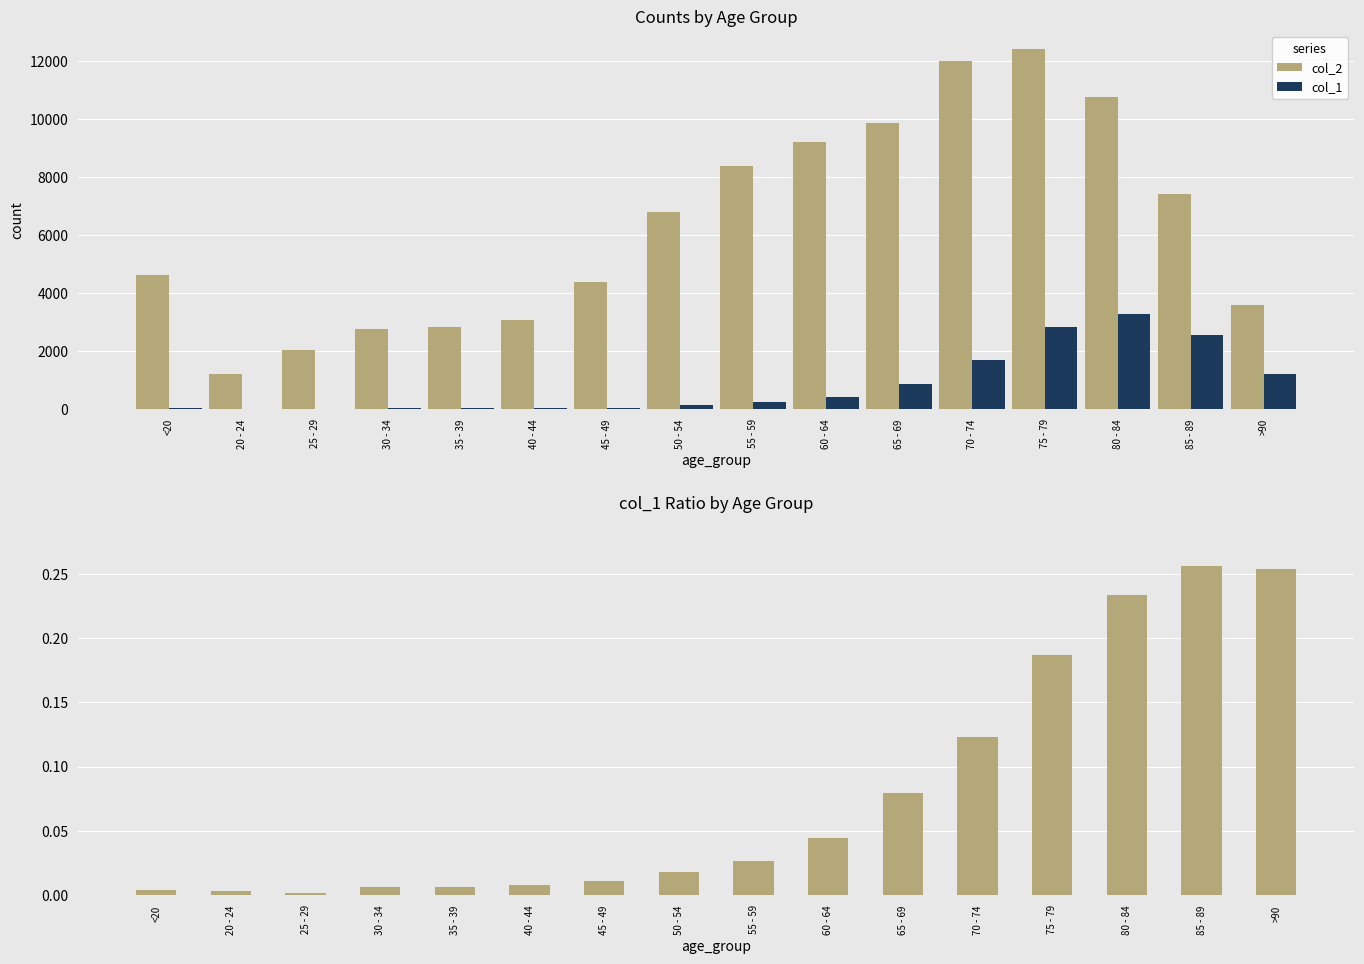

The value of col_1 at 70 - 74 is 997. True or false?

False